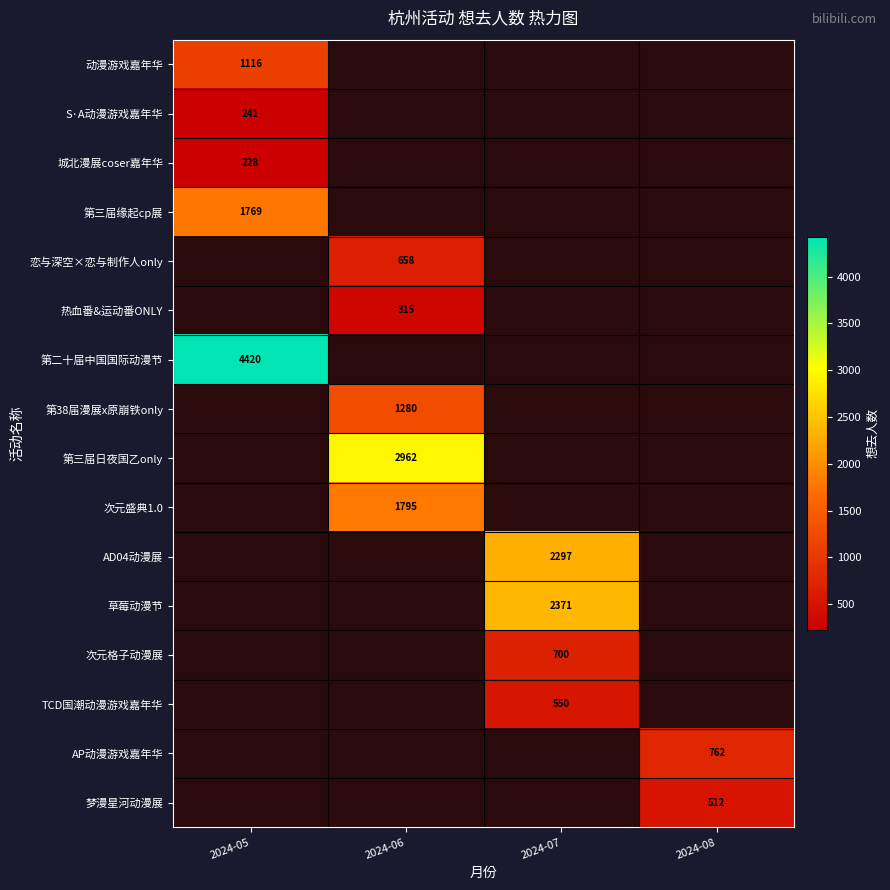

The value of 第38届漫展x原崩铁only at 2024-06 is 1280. True or false?

True